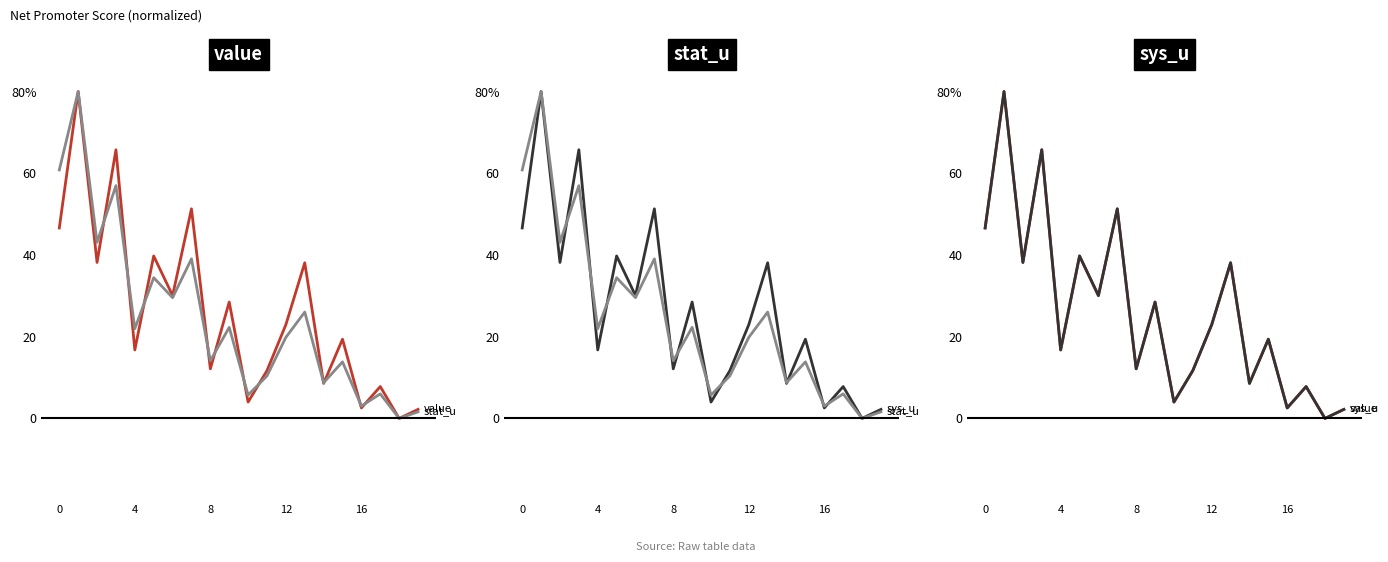

What is the value of the stat_u point at the 2nd from the left?

80.0